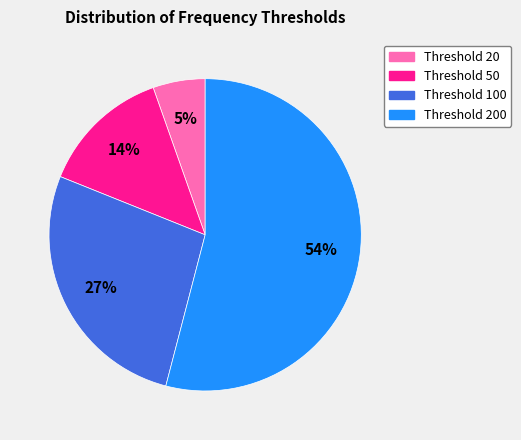

To the nearest percent, what is the difference between the largest and smallest slice percentages?

49%